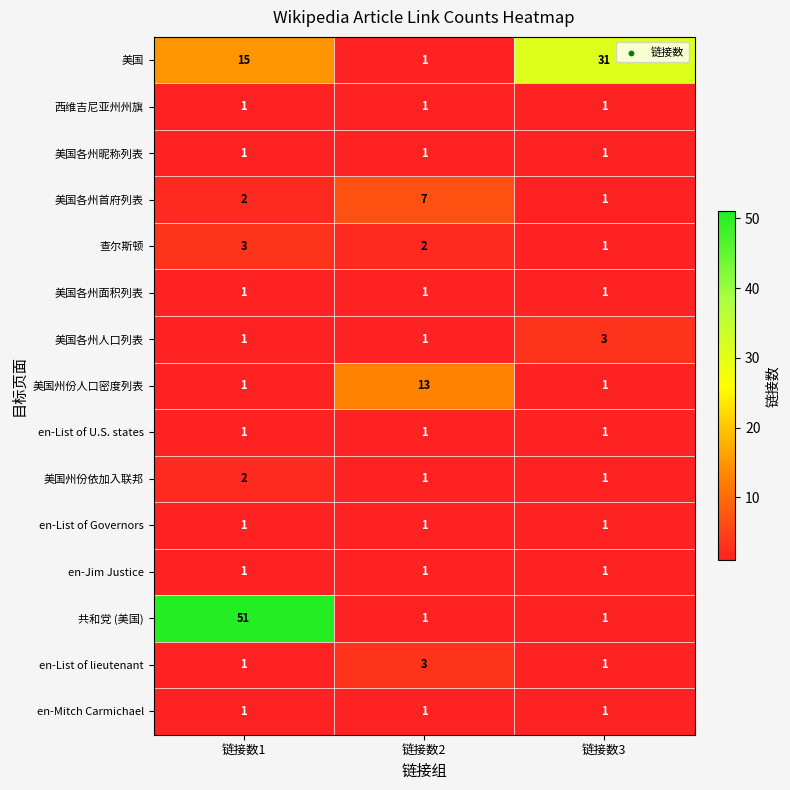

What is the total value across all series at 链接数3?

47